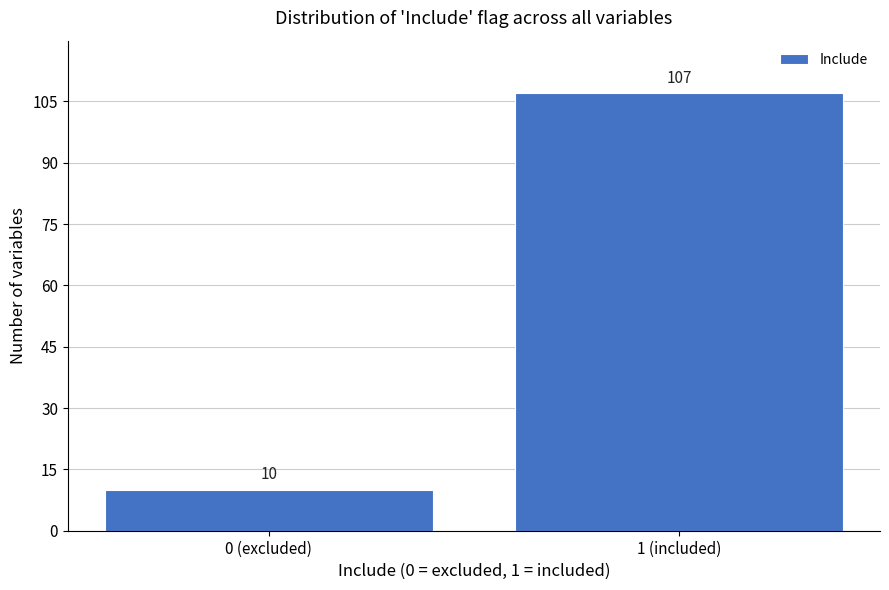

Reading left to right, transcribe all the data shown in this chart.

0 (excluded)=10	1 (included)=107